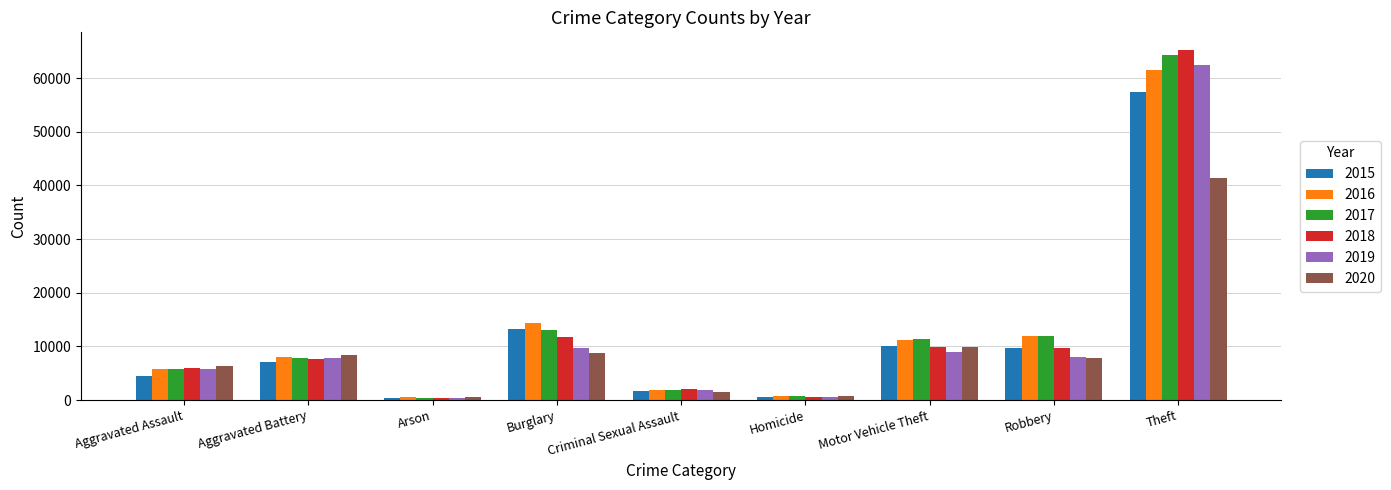

At which label does 2018 reach its peak?

Theft